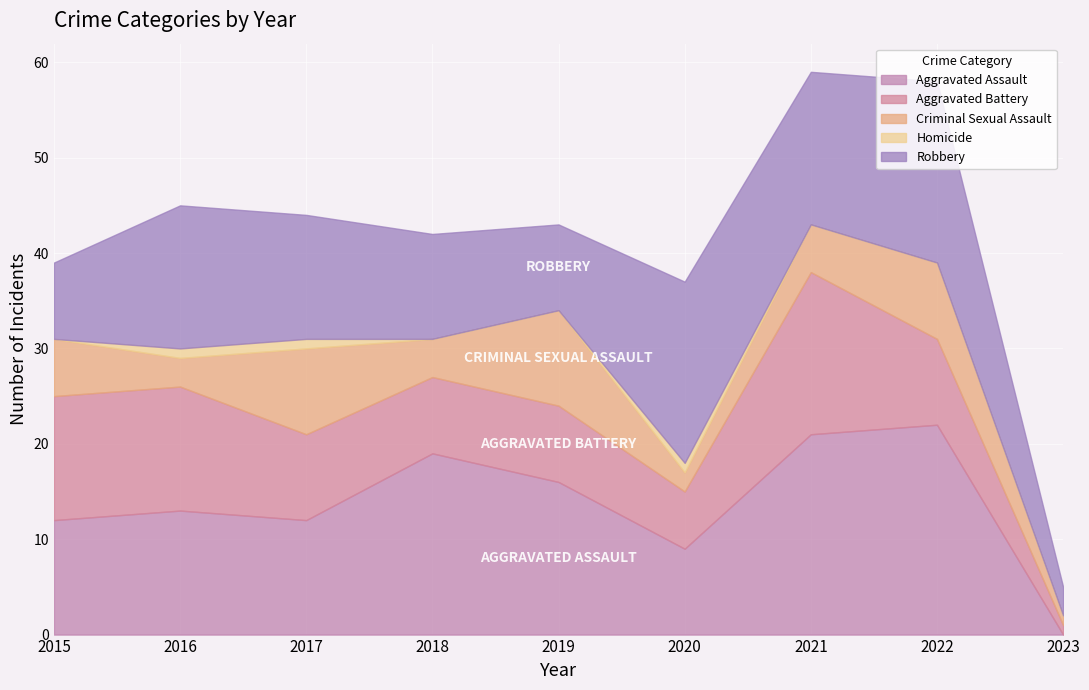

Count the number of data series in this chart.

5